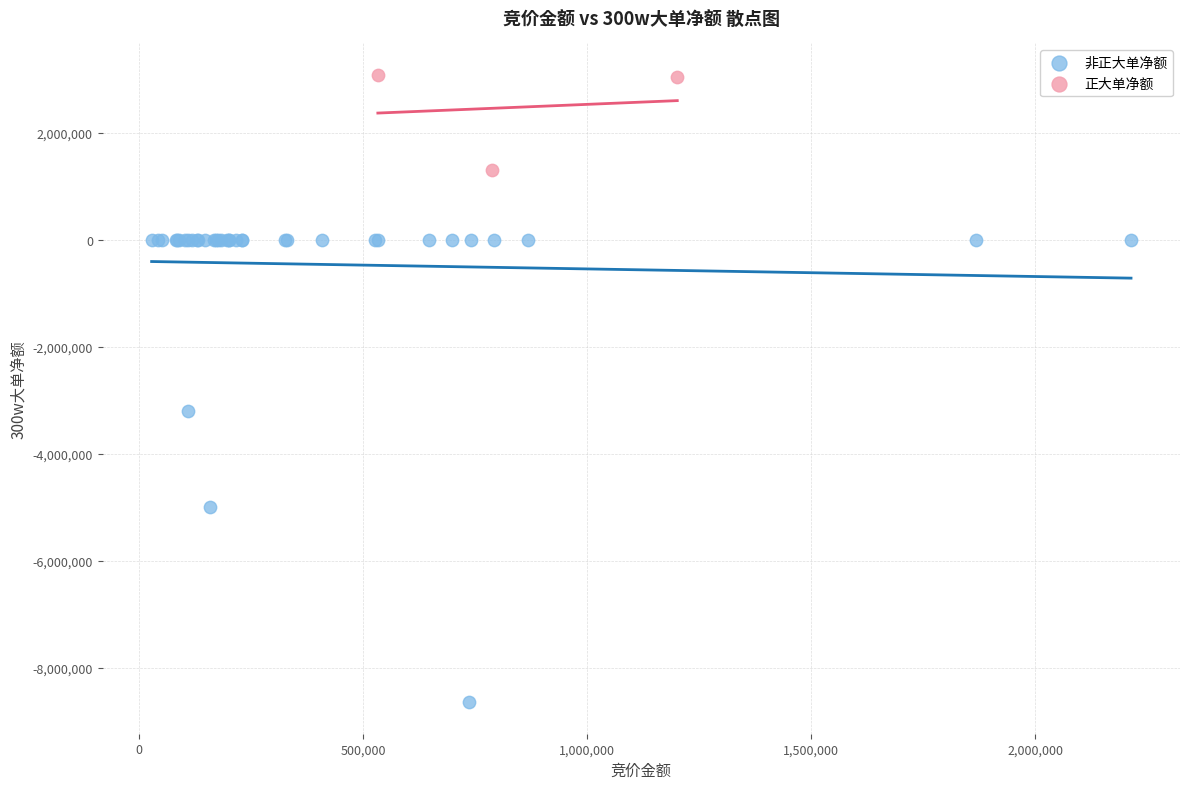

Which series has the widest spread of Y values?

非正大单净额